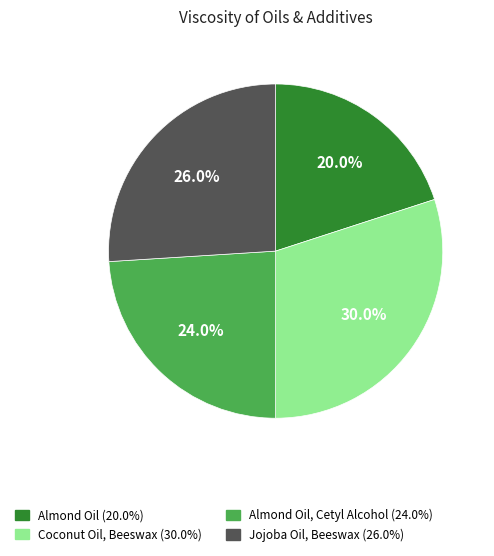

To the nearest percent, what is the difference between the largest and smallest slice percentages?

10%